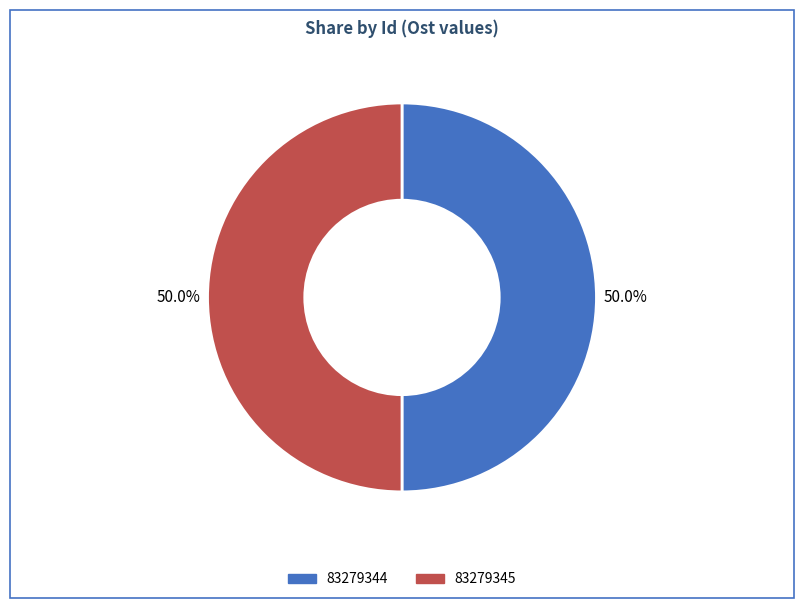

The 83279345 slice represents 50% of the pie. True or false?

True